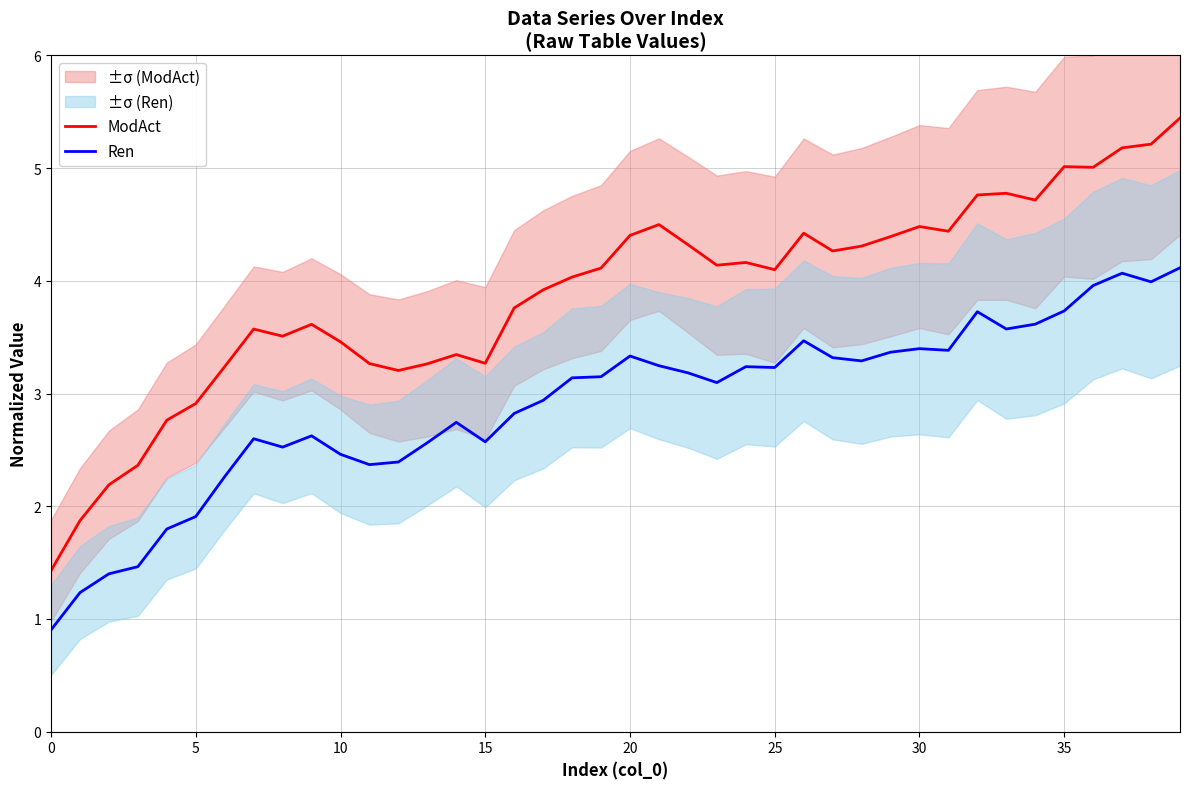

What is the maximum value for ModAct?

5.4